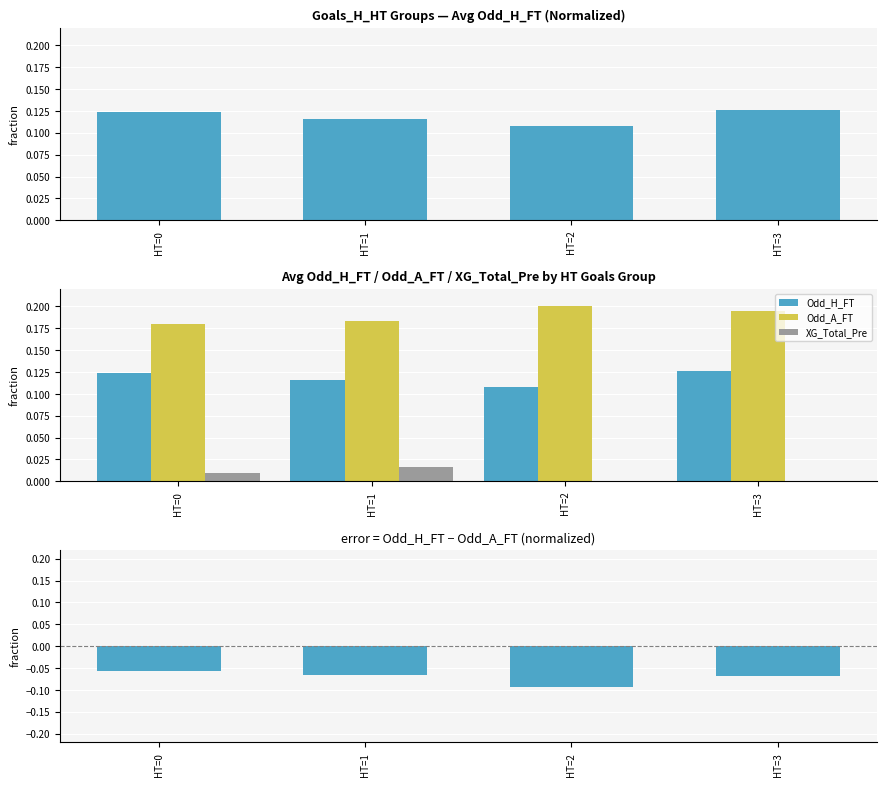

At which label does Odd_H_FT − Odd_A_FT reach its minimum?

HT=2